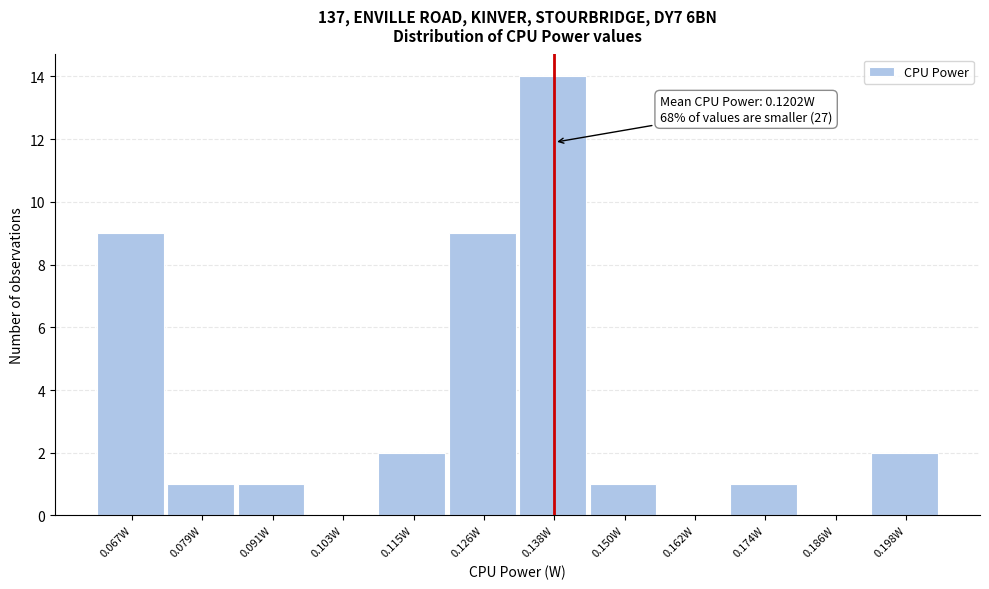

Over which range of the x-axis is the bar tallest?

0.132 to 0.144